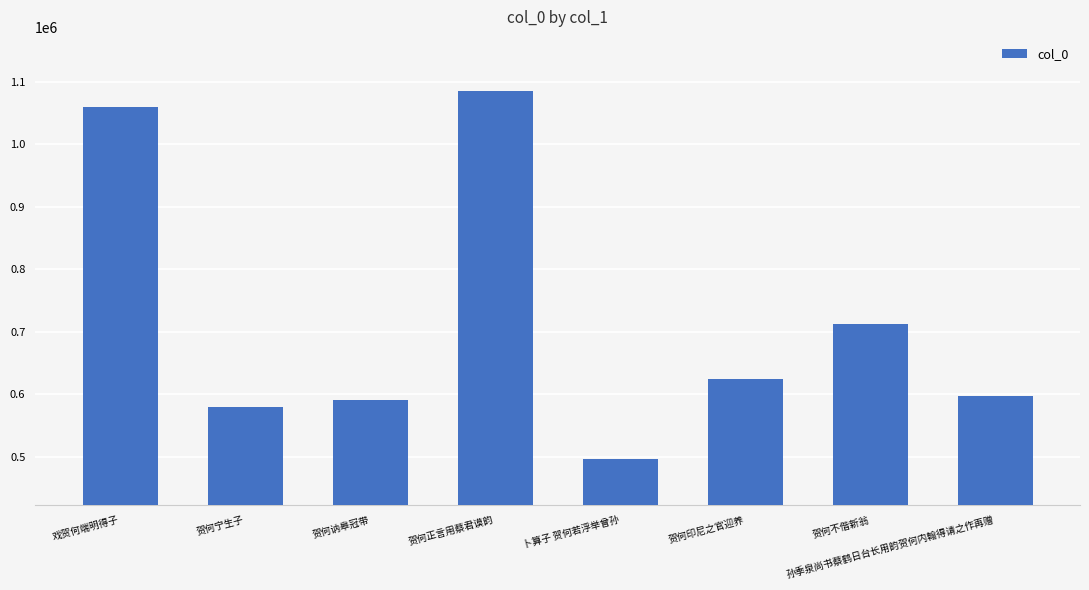

What is the ratio of the value at 贺何宁生子 to the value at 贺何讷皋冠带?

1.0